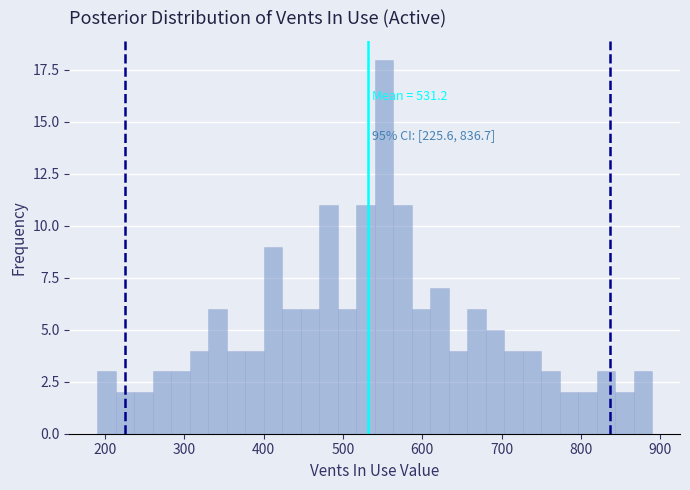

Read against the x-axis, roughly where is the centre of the tallest bar?

550